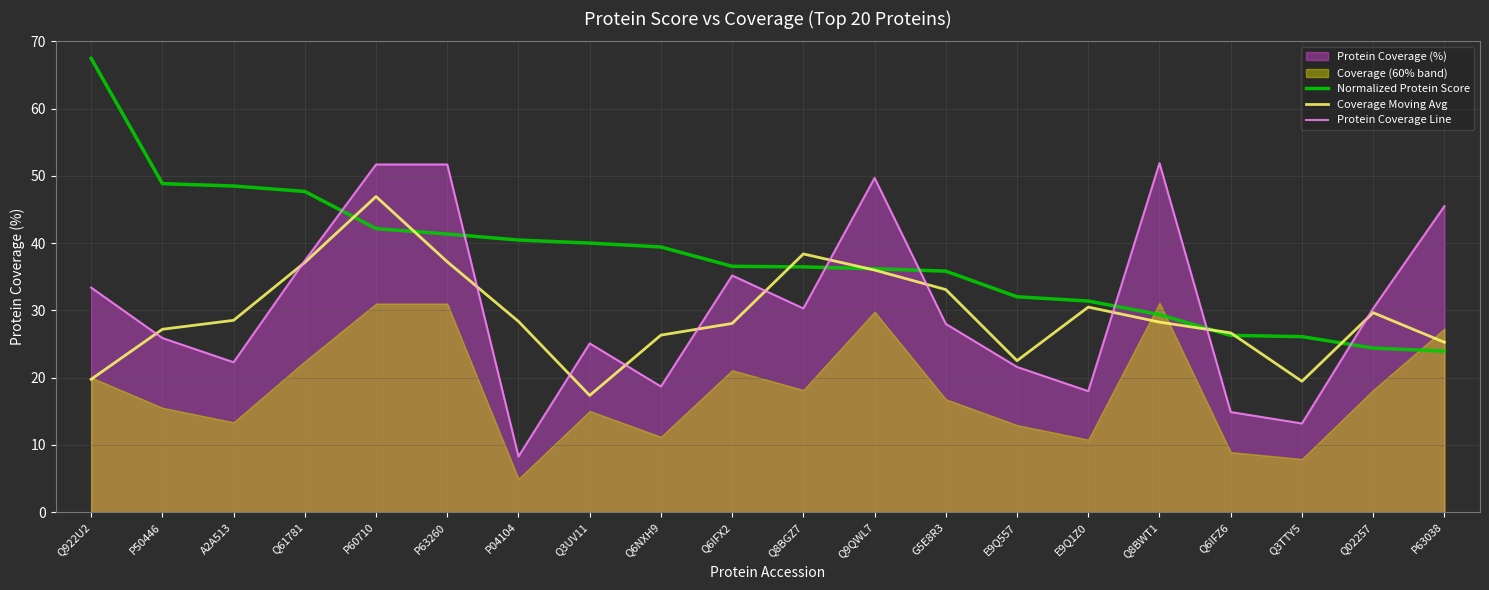

What is the maximum value for Protein Coverage Line?

51.9